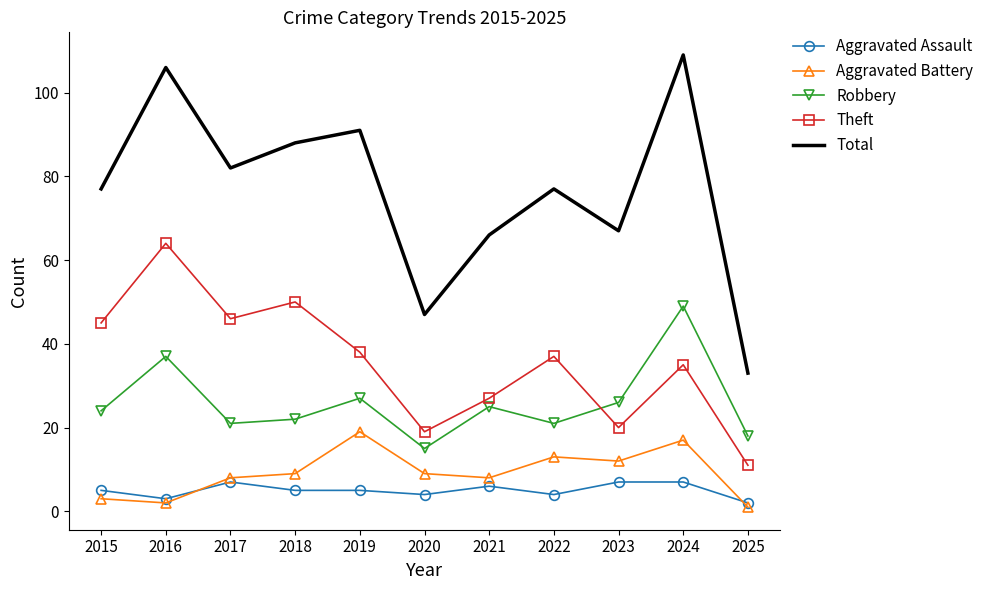

What is the spread (max minus min) of values at 2024?

102